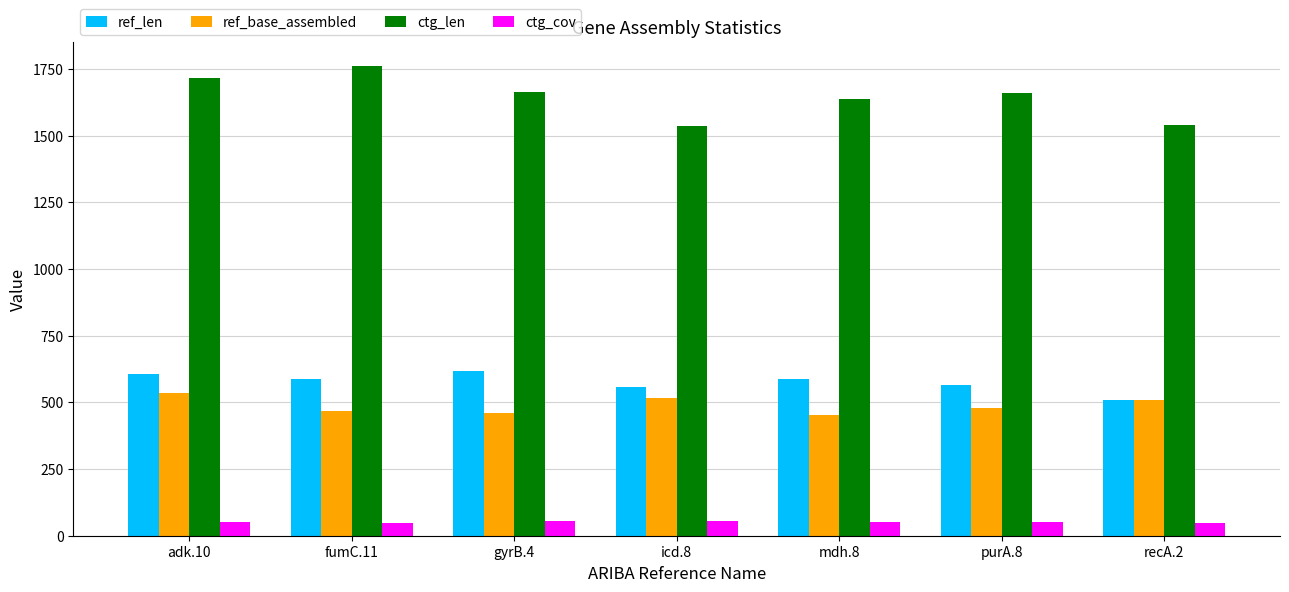

What is the sum of the ctg_cov values at adk.10 and fumC.11?

101.9